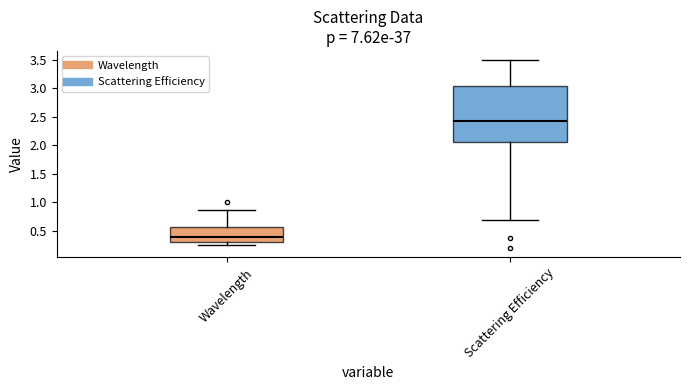

Reading left to right, read every box against the y-axis: the position of its median line, the range the box covers, and the ends of its whiskers. The values are not printed on the chart, so give them approximately, as read against the axis.

Wavelength: median 0.40, box 0.30 to 0.55, whiskers 0.25 to 0.85
Scattering Efficiency: median 2.40, box 2.05 to 3.05, whiskers 0.70 to 3.50